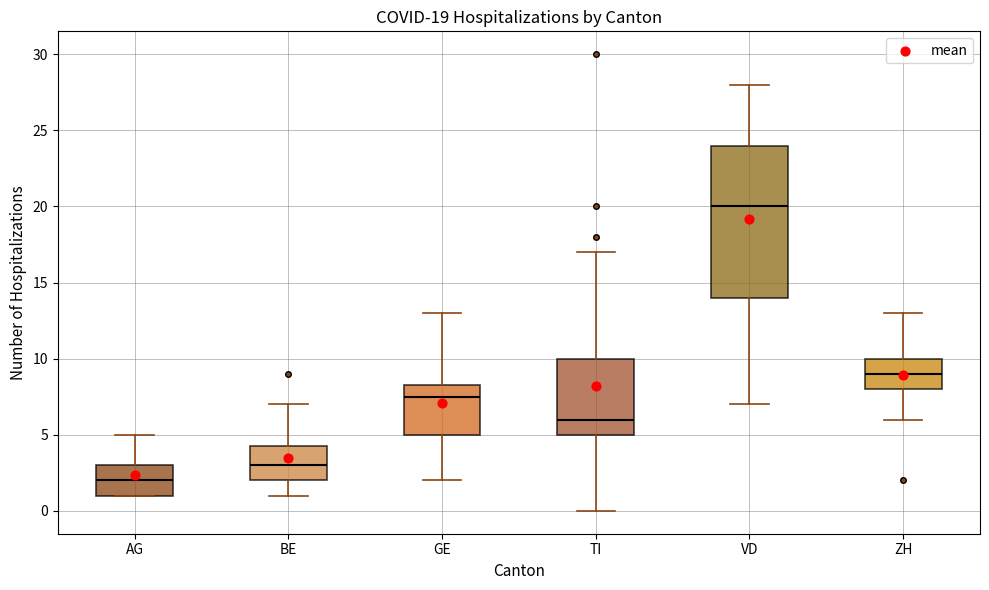

Which box's median line is the highest?

VD